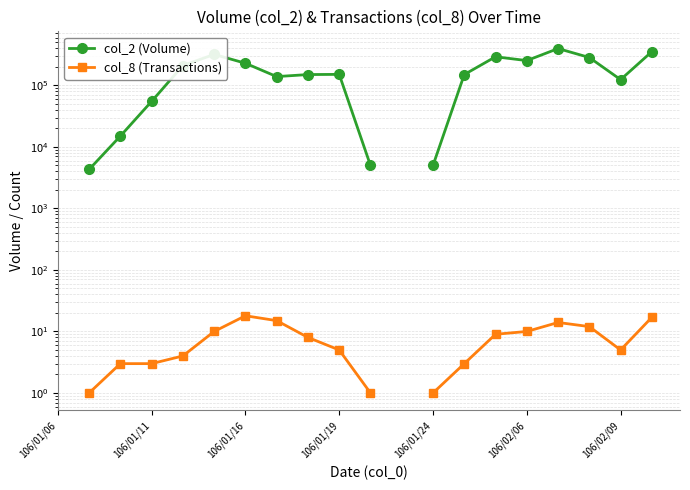

How many col_2 (Volume) values are between 5000 and 253000?

12